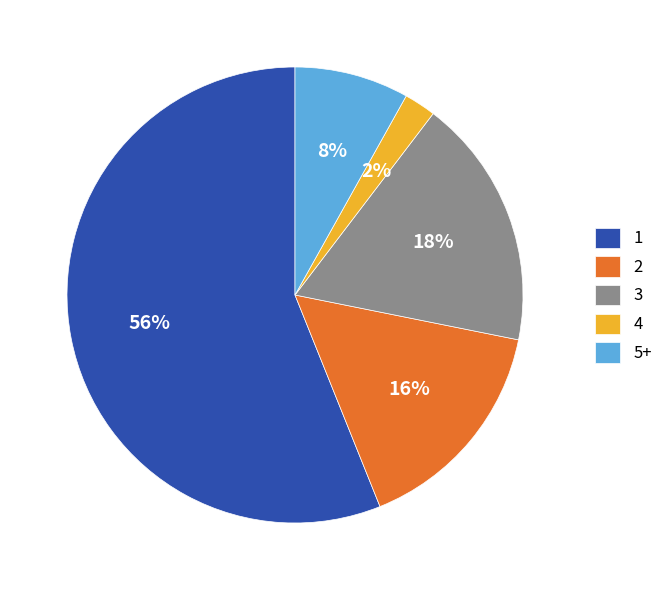

To the nearest percent, what portion does 3 represent?

18%